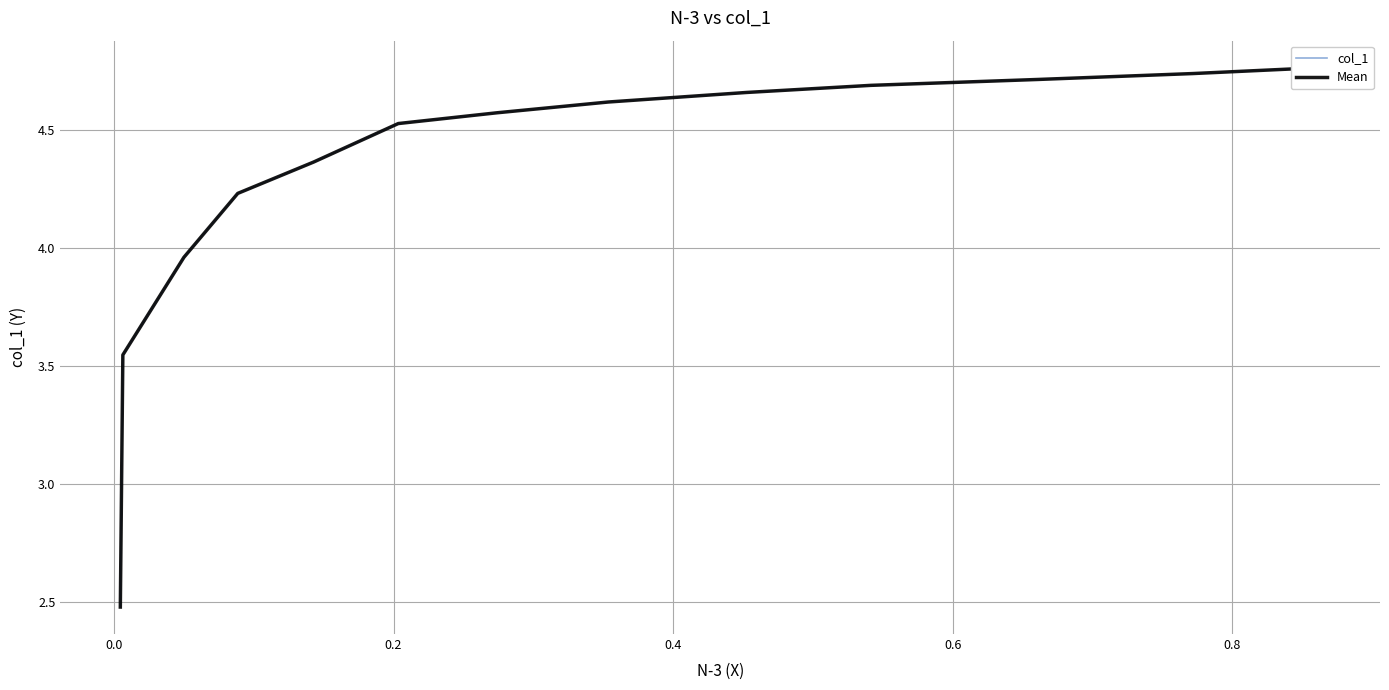

How many lines are shown in the chart?

2